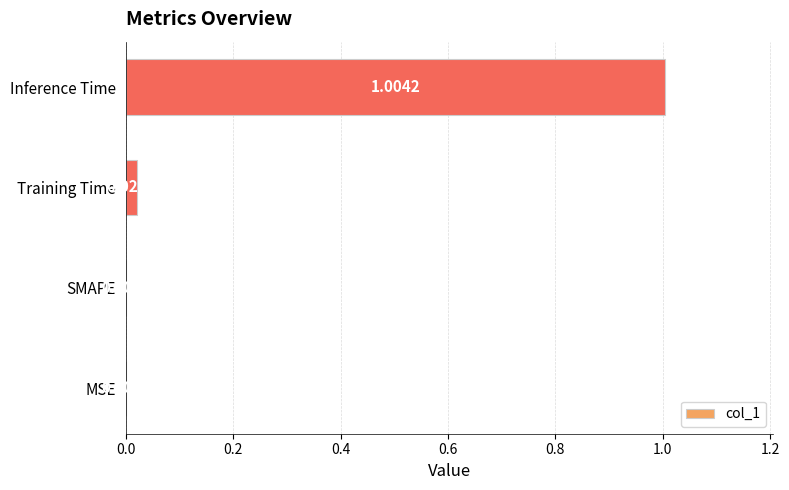

What is the sum of all values?

1.0